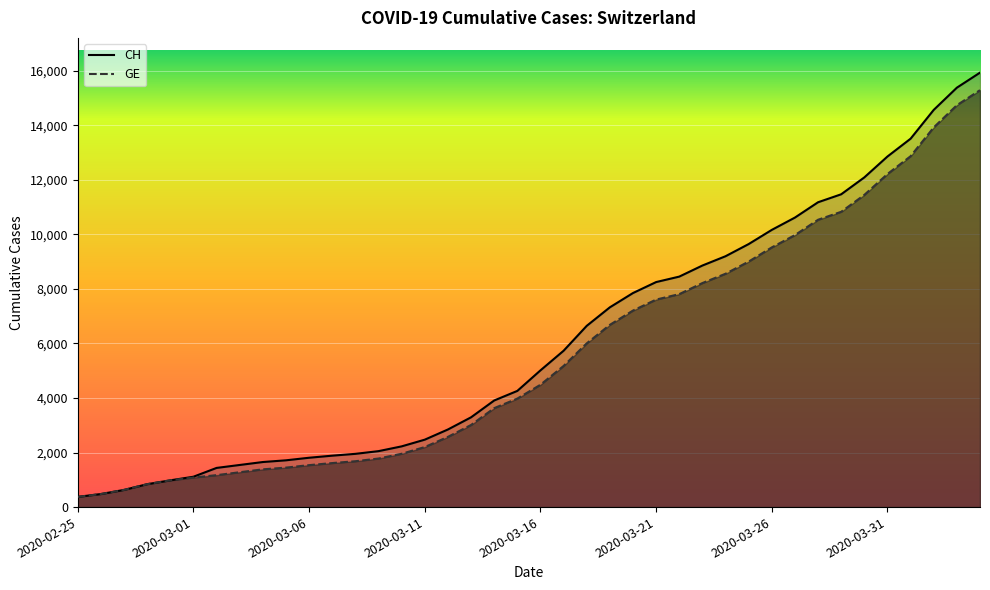

Which has a higher value, 2020-03-26 or 2020-03-25?

2020-03-26